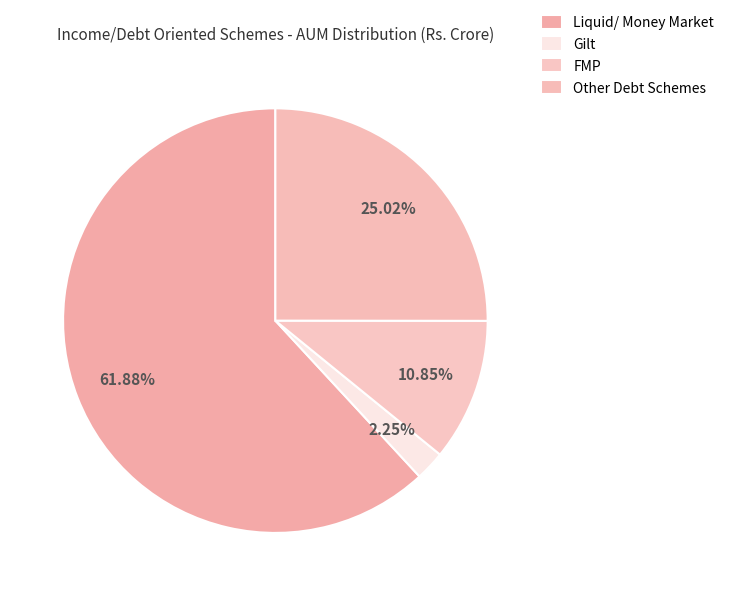

How many slices are in this pie chart?

4